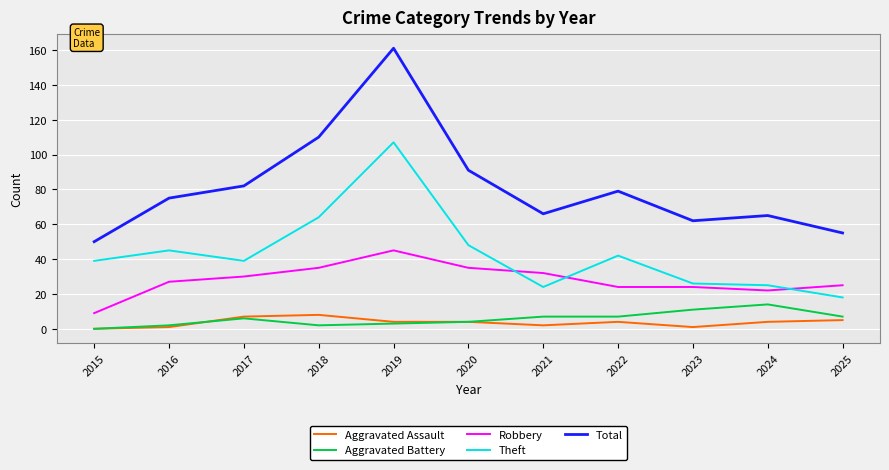

Rank the series at 2023 from highest to lowest value.

Total, Theft, Robbery, Aggravated Battery, Aggravated Assault